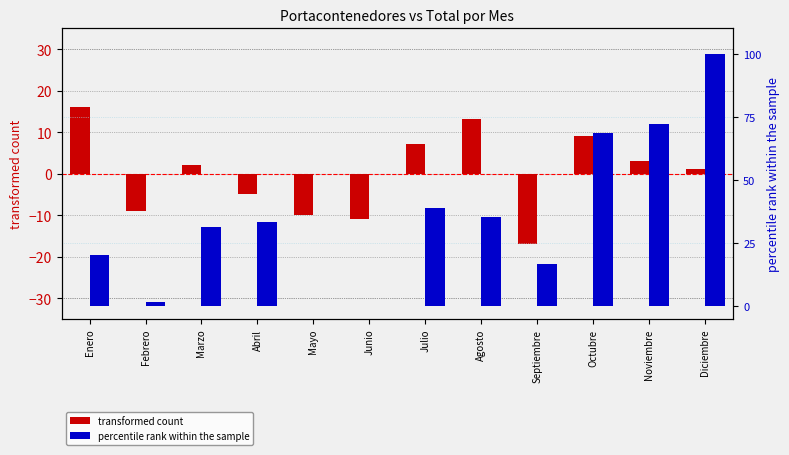

How many categories are shown in the chart?

12